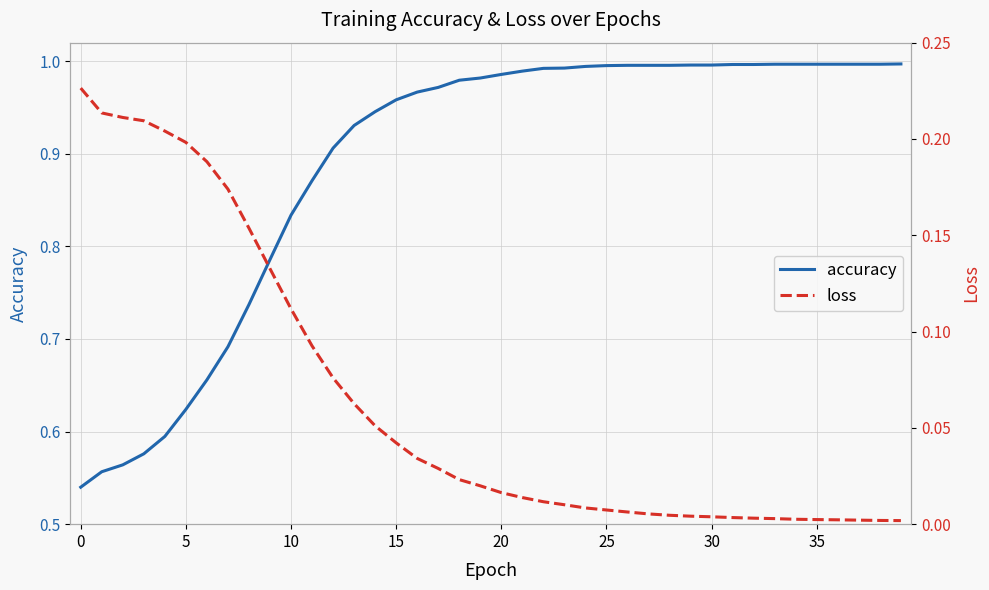

Does the chart have visible grid lines?

Yes